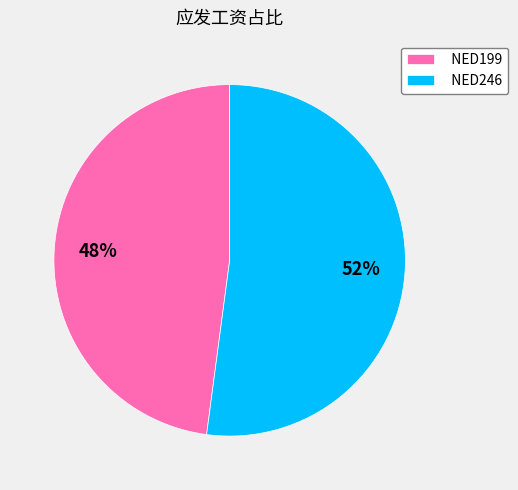

Approximately how many times larger is the value at NED199 compared to NED246?

0.9